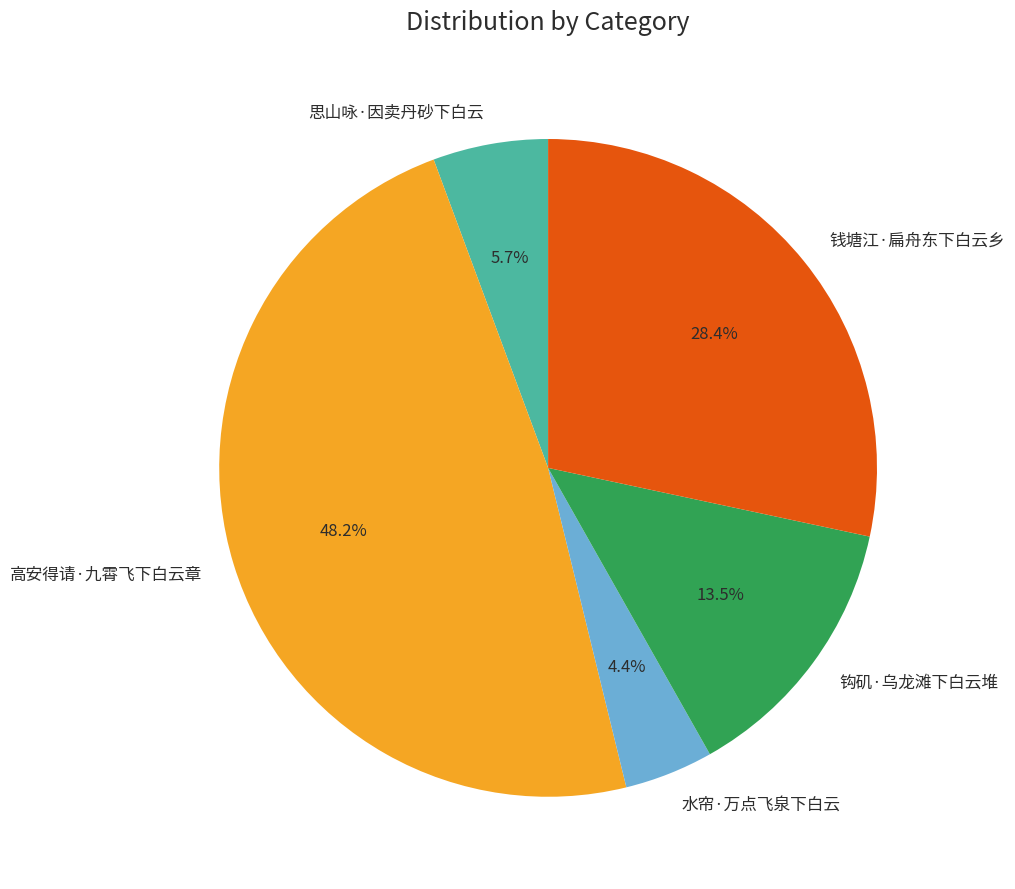

To the nearest percent, what percentage of the pie is 水帘·万点飞泉下白云?

4%